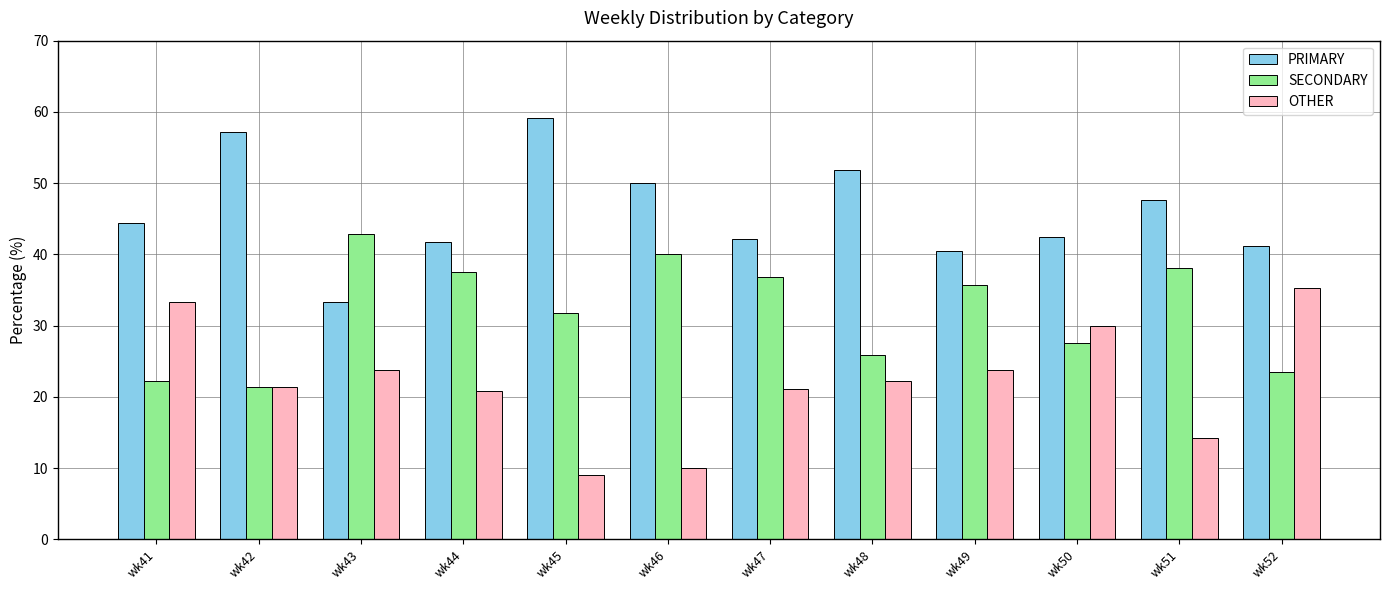

Which series has the largest total across all categories?

PRIMARY